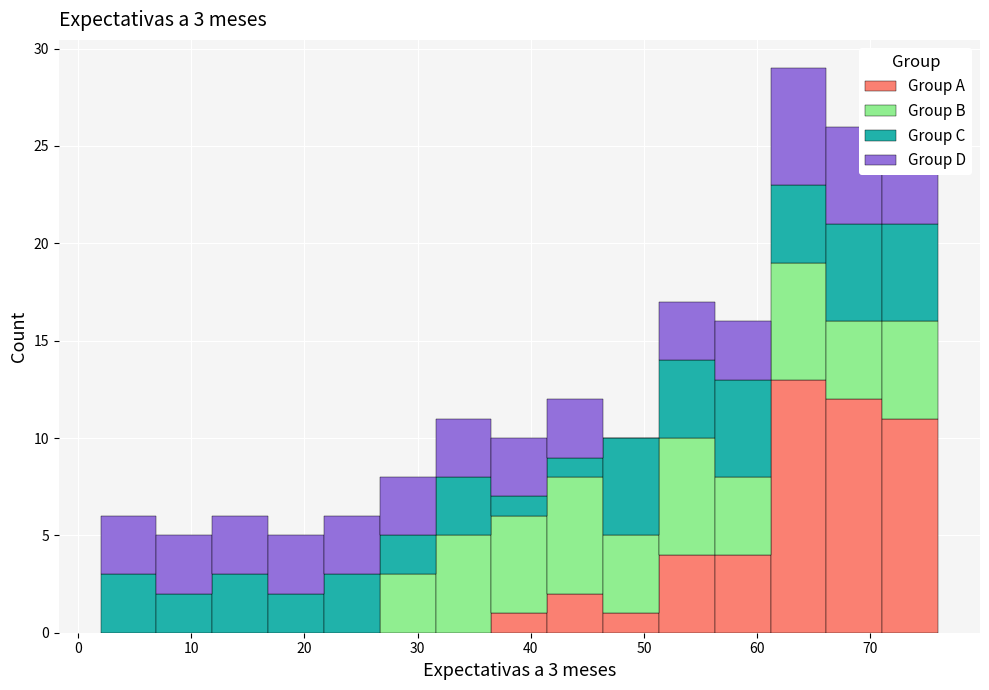

Which range on the x-axis has the tallest stacked bar (by total height)?

61 to 66